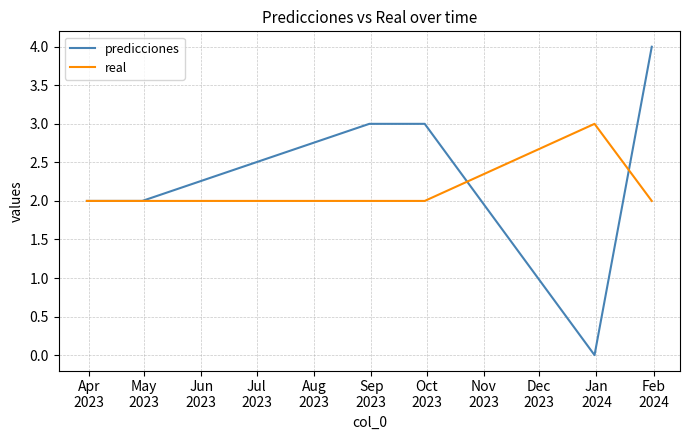

What is the greatest value displayed?

4